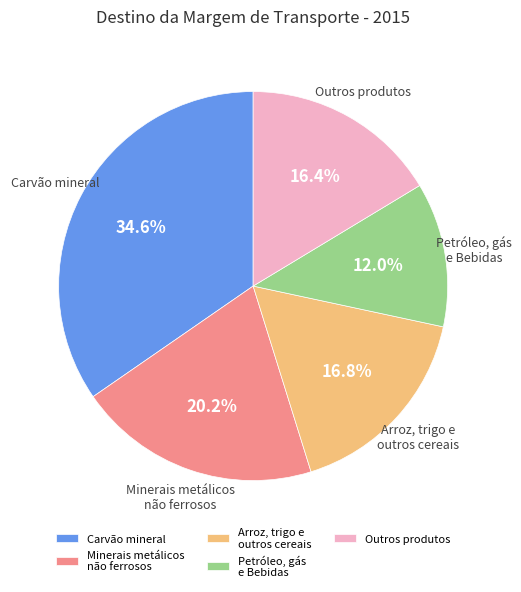

Is there a majority slice in this chart?

No